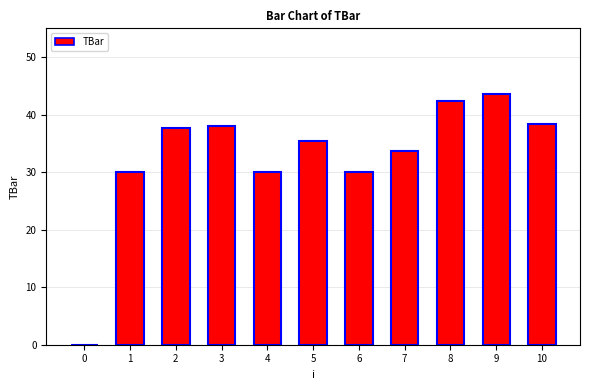

At which label is the value closest to 21?

1